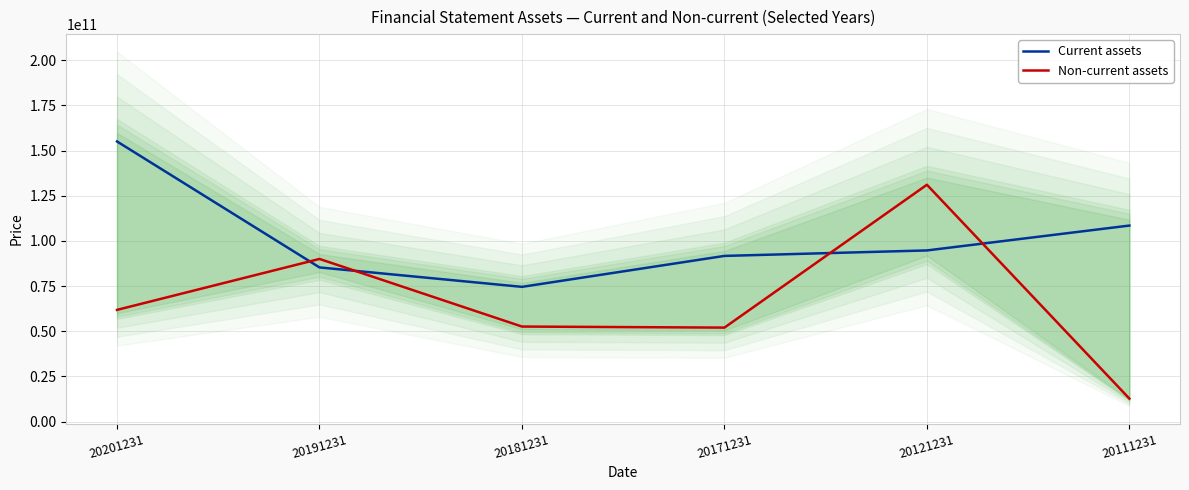

How many data points in Non-current assets are less than 61834403379?

3